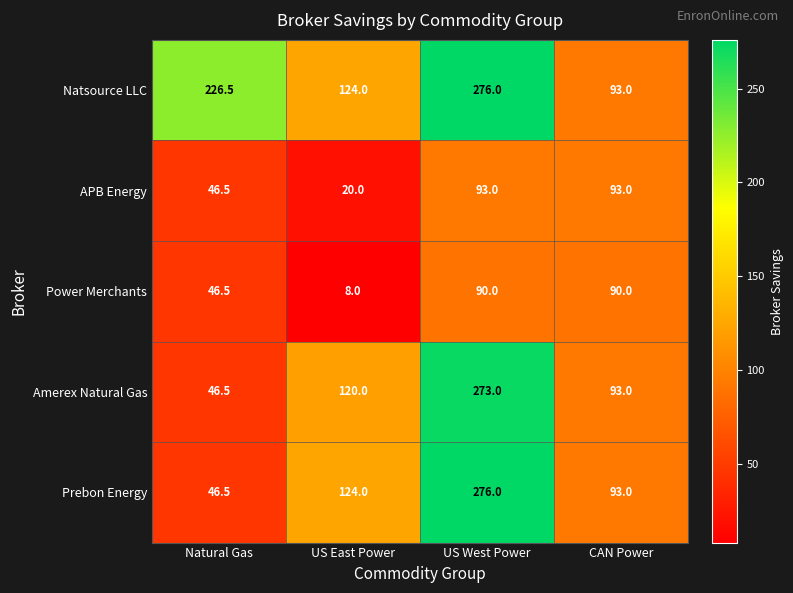

Reading right to left, extract all data points from this chart.

Natsource LLC: CAN Power=93.0	US West Power=276.0	US East Power=124.0	Natural Gas=226.5
APB Energy: CAN Power=93.0	US West Power=93.0	US East Power=20.0	Natural Gas=46.5
Power Merchants: CAN Power=90.0	US West Power=90.0	US East Power=8.0	Natural Gas=46.5
Amerex Natural Gas: CAN Power=93.0	US West Power=273.0	US East Power=120.0	Natural Gas=46.5
Prebon Energy: CAN Power=93.0	US West Power=276.0	US East Power=124.0	Natural Gas=46.5